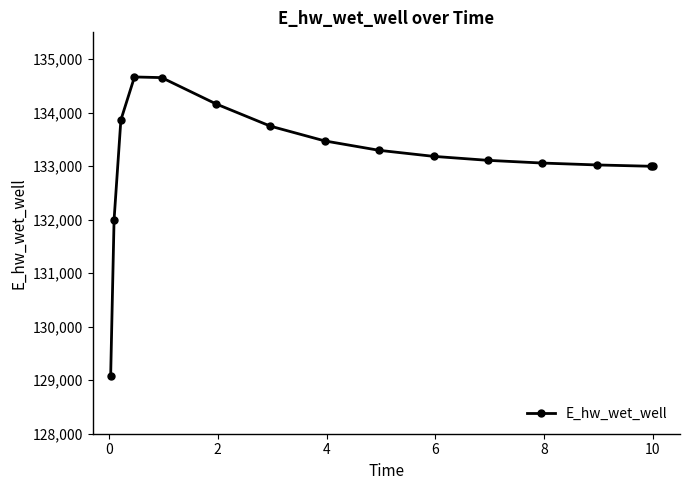

What is the sum of all values?

1997302.6